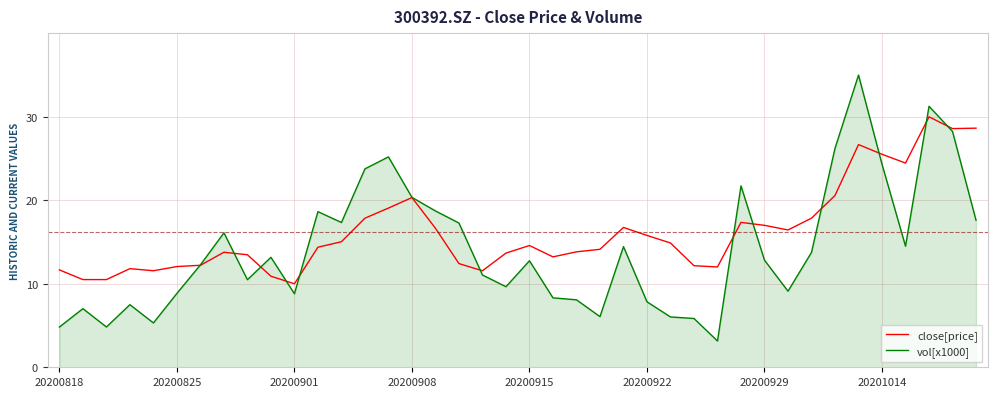

What is the sum of all close[price] values?

650.0